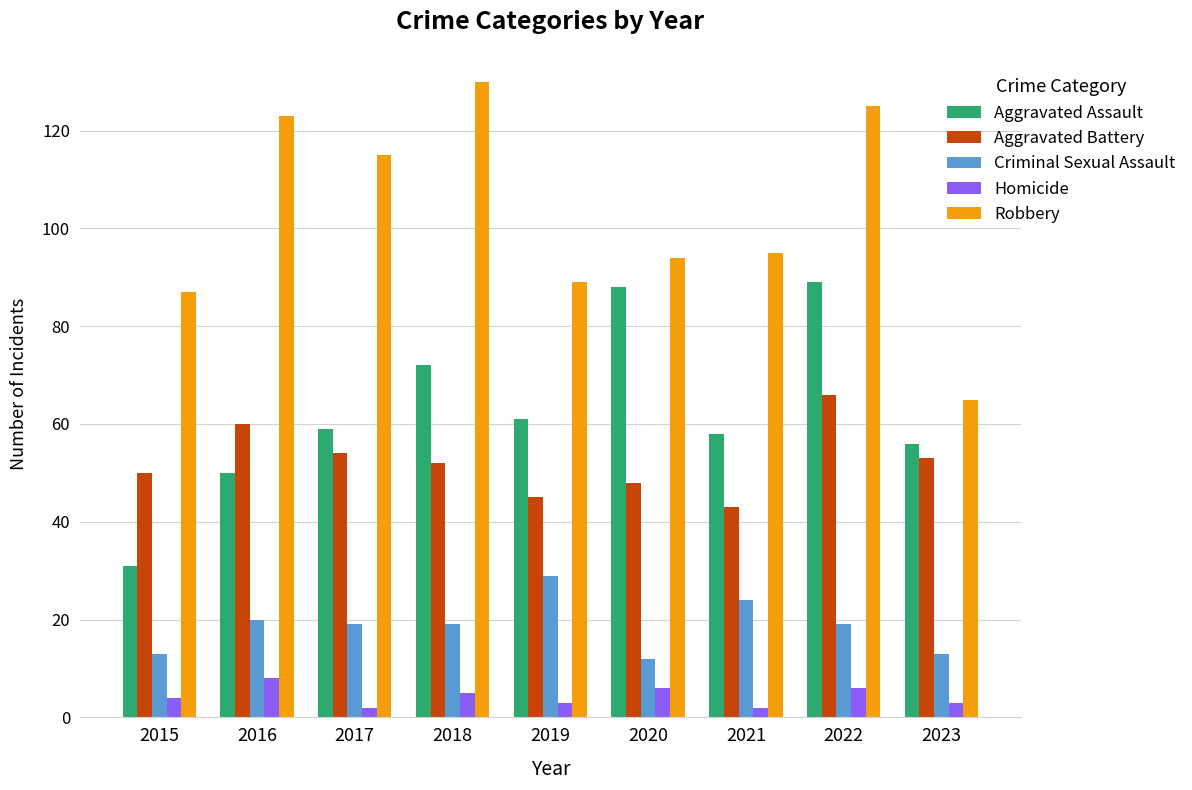

Is the value of Homicide at 2017 greater than the value of Robbery at 2018?

No